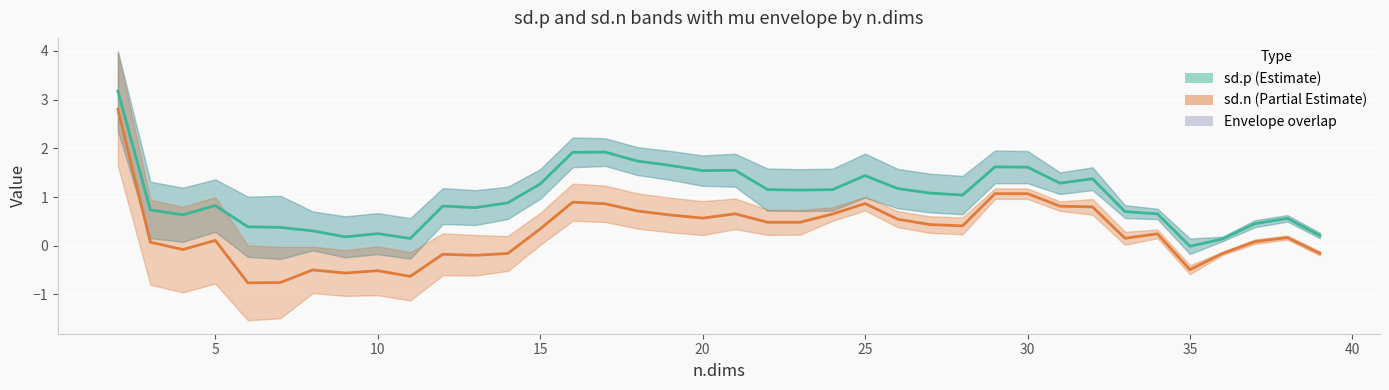

True or false: mu.p has more than 0 interior local peaks.

True